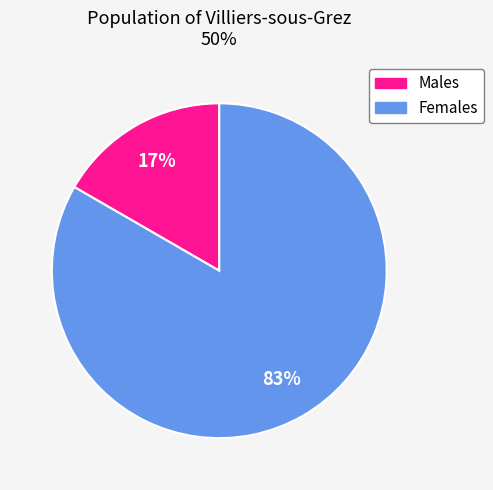

Is it true that Females is 83% of the pie?

True